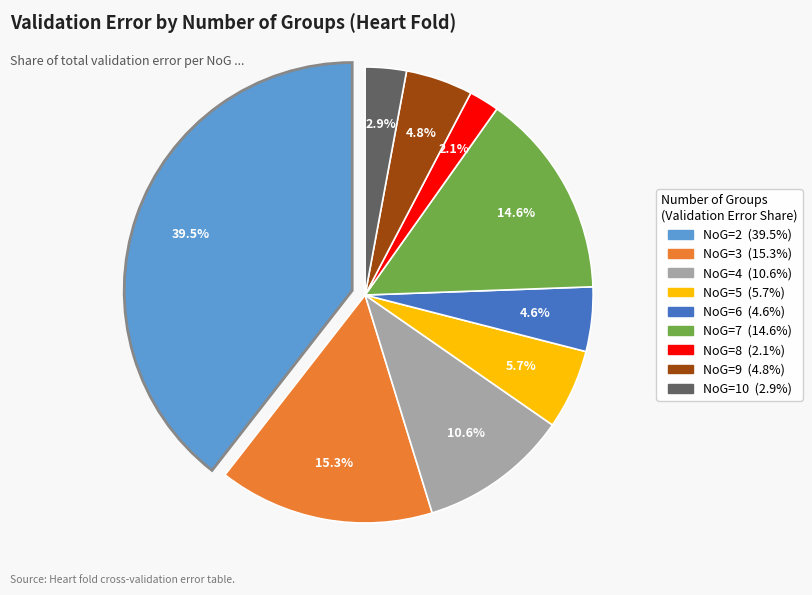

Does 8 represent more than half of the total?

No